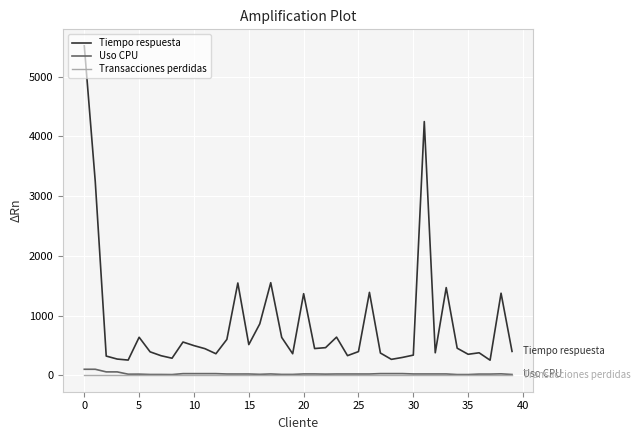

True or false: Tiempo respuesta and Uso CPU cross at least once.

False